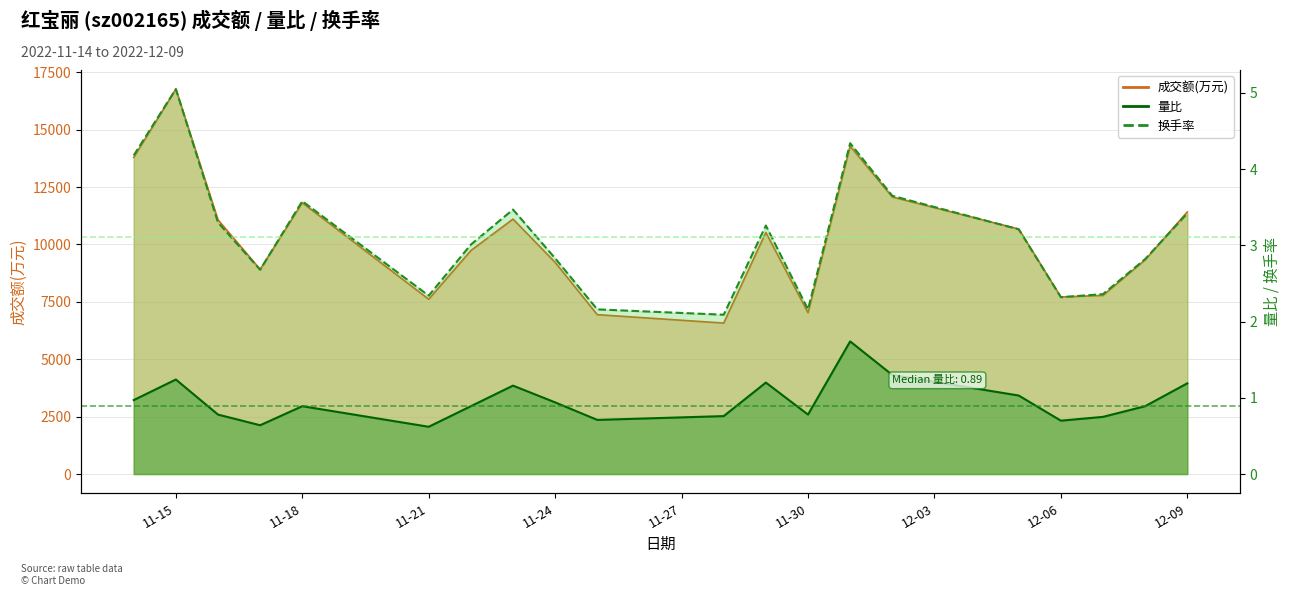

What is the difference between the 换手率_line values at 12-06 and 12-09?

1.1